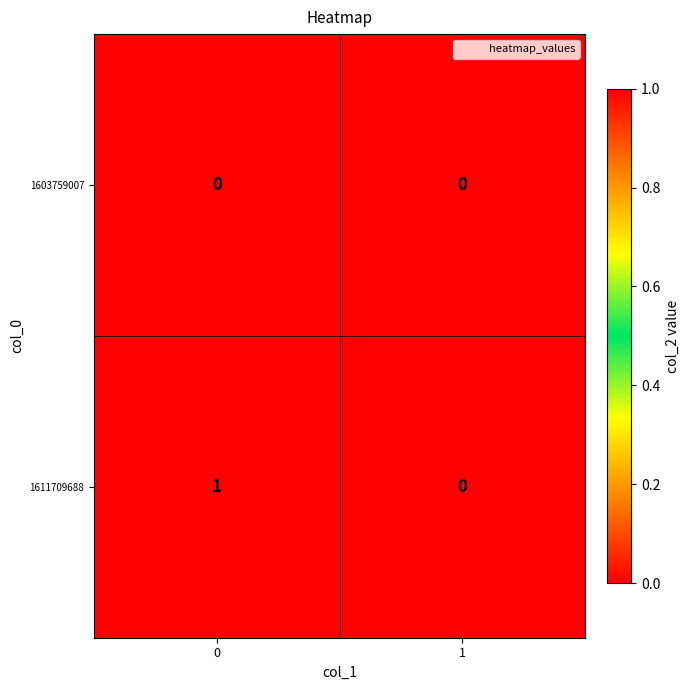

Is the value of 1603759007 at 0 greater than the value of 1611709688 at 0?

No